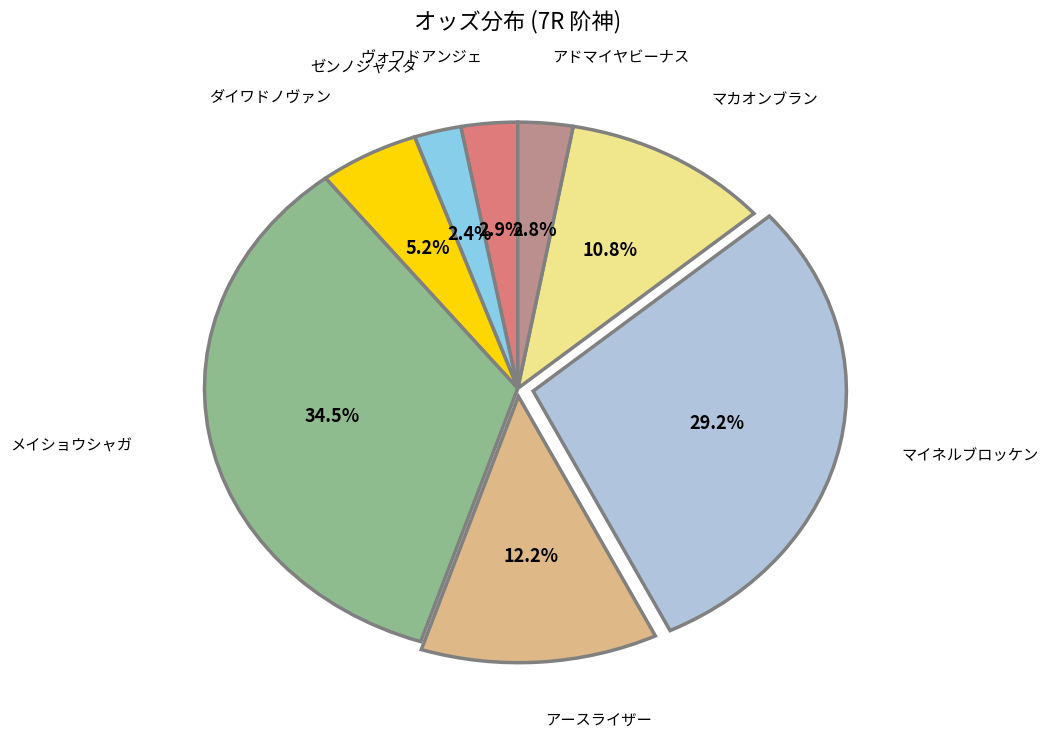

Is there a majority slice in this chart?

No